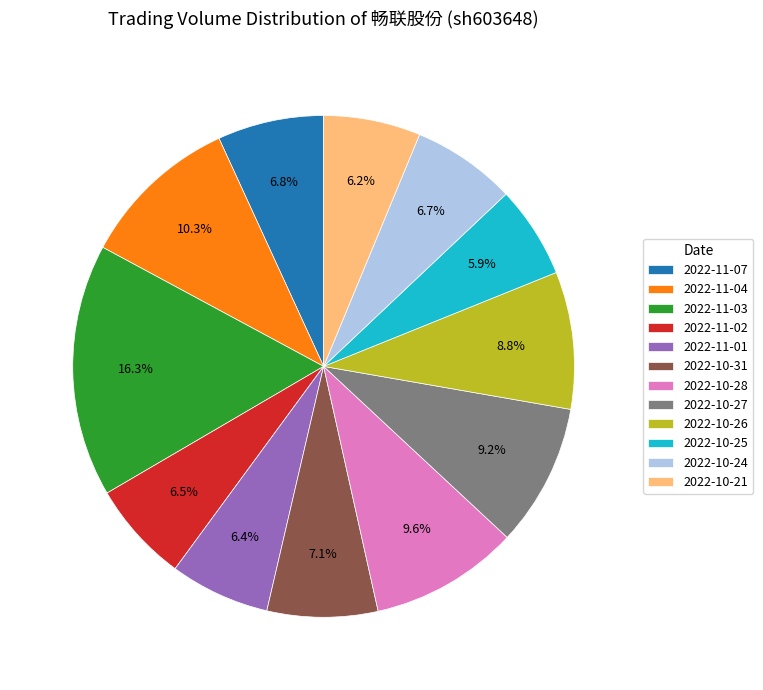

To the nearest percent, what is the combined percentage of 2022-11-02 and 2022-10-24?

13%